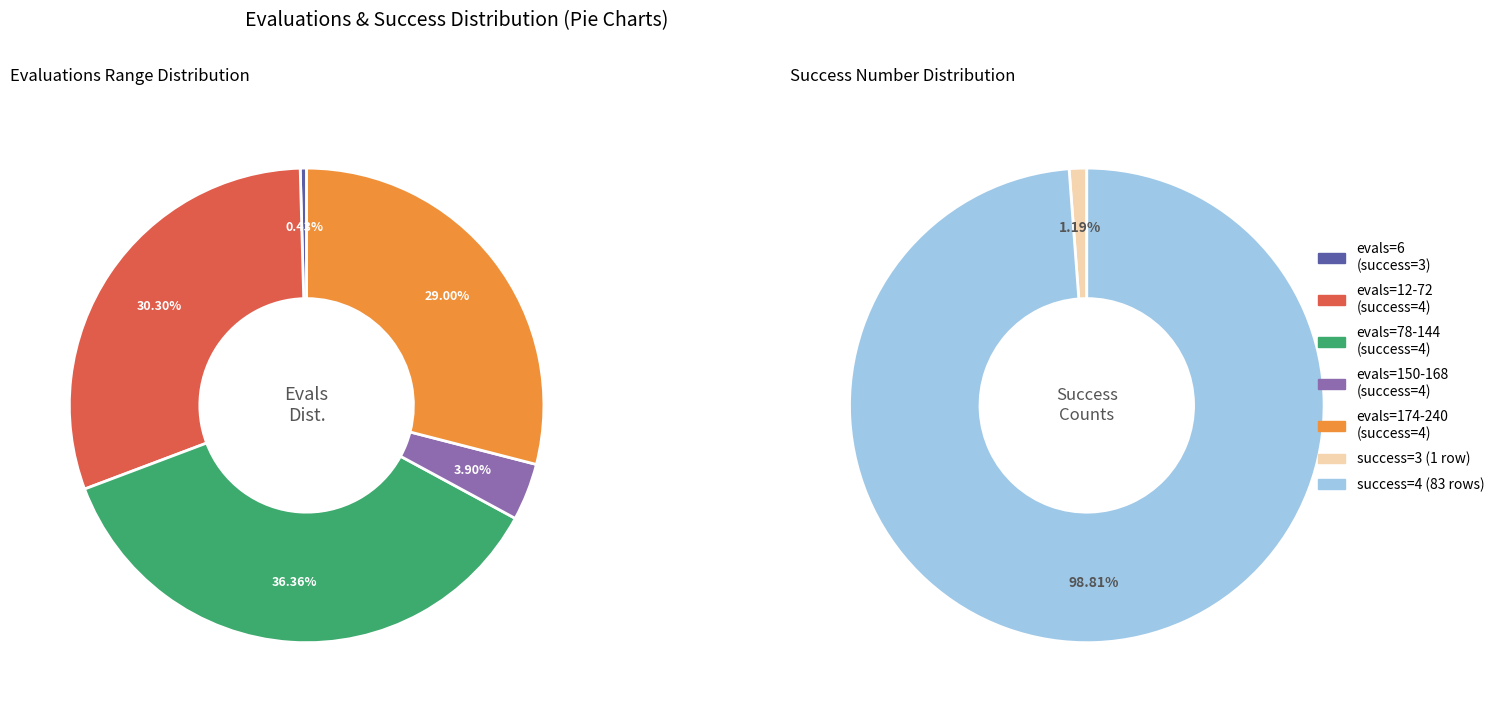

What is the smallest slice in the pie chart?

evals 6